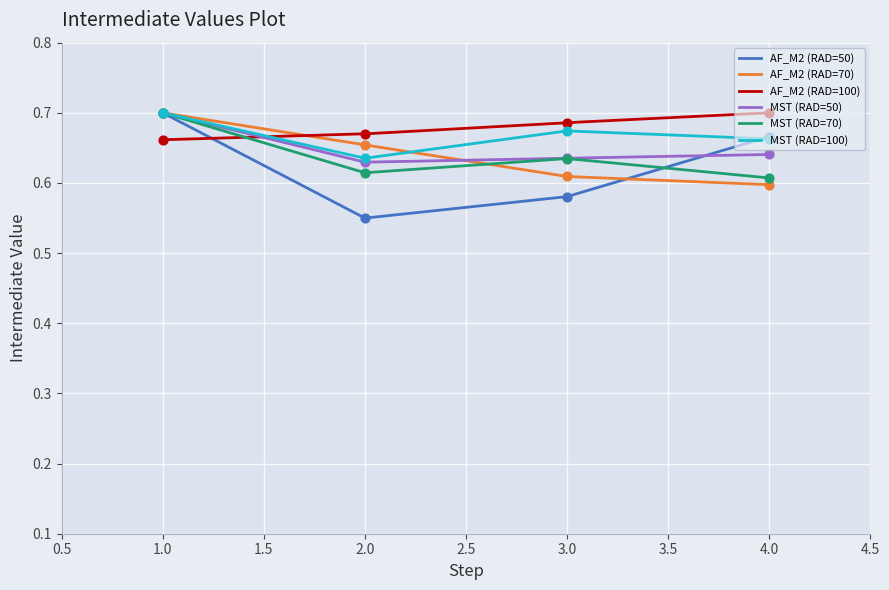

Which series has the largest total across all categories?

AF_M2 (RAD=100)